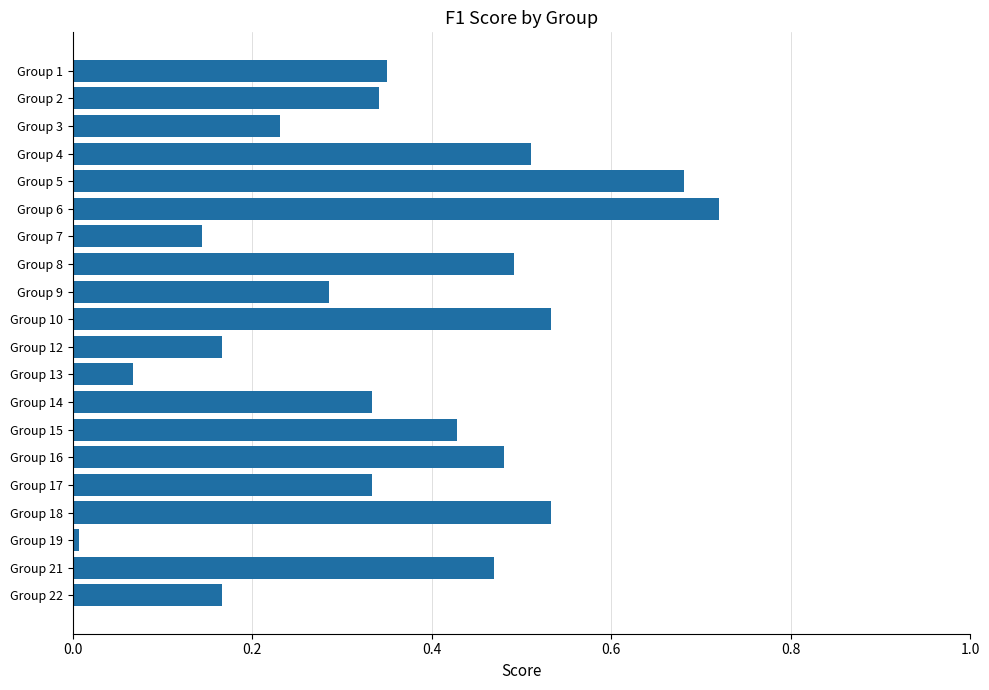

What is the sum of all values?

7.3